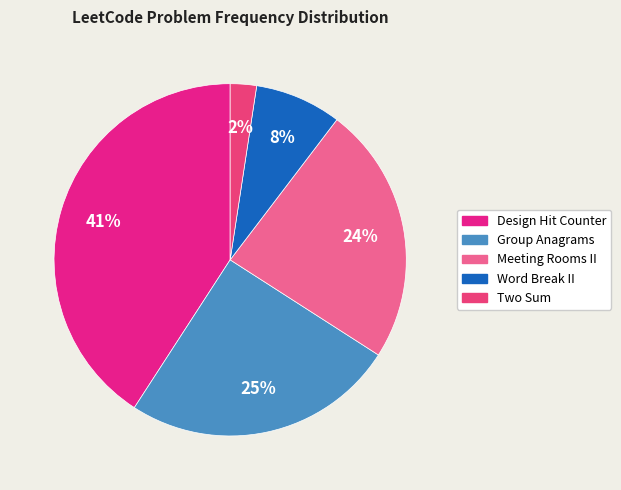

Rank the categories by value from lowest to highest.

Two Sum, Word Break II, Meeting Rooms II, Group Anagrams, Design Hit Counter